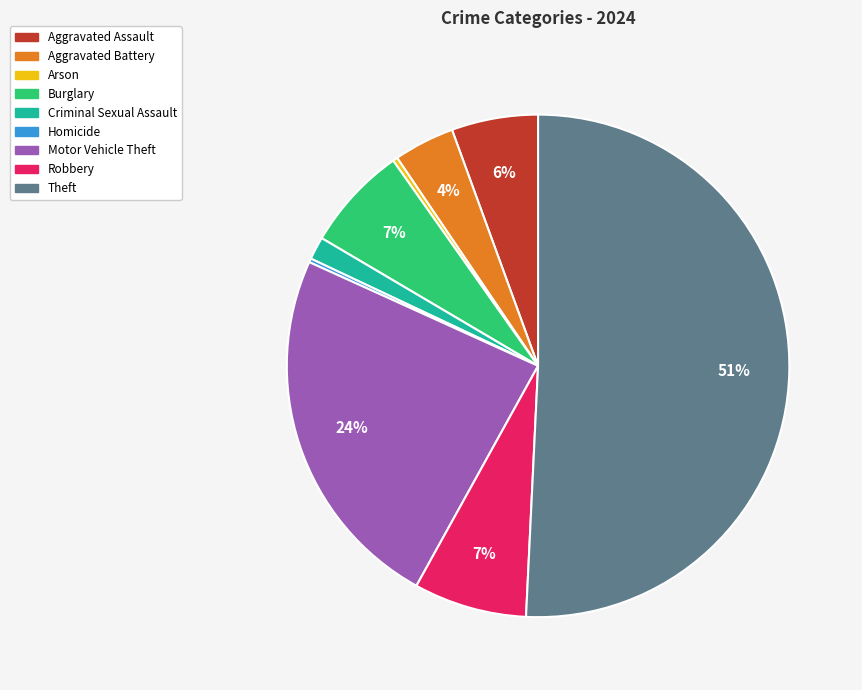

Which slice represents more than half of the pie?

Theft